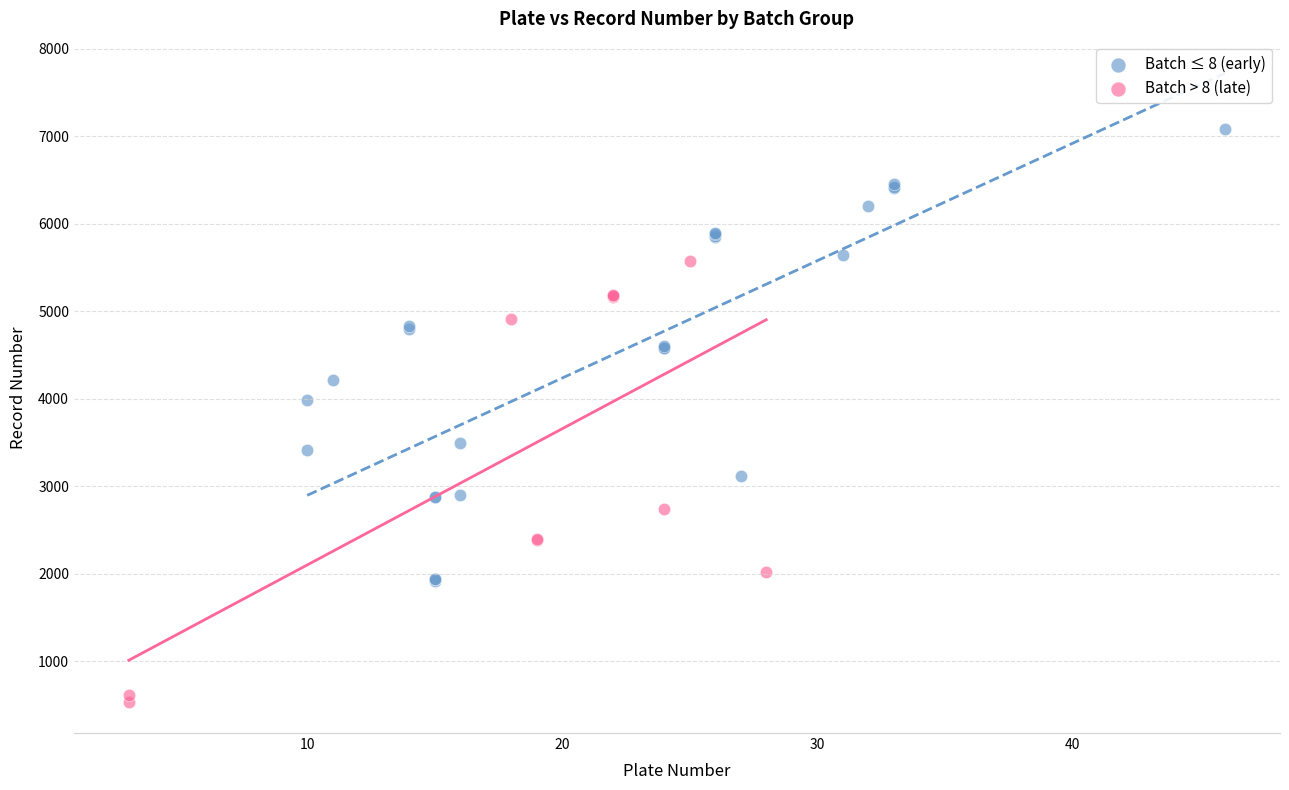

What are all the series names shown in the legend?

Batch ≤ 8 (early), Batch > 8 (late)